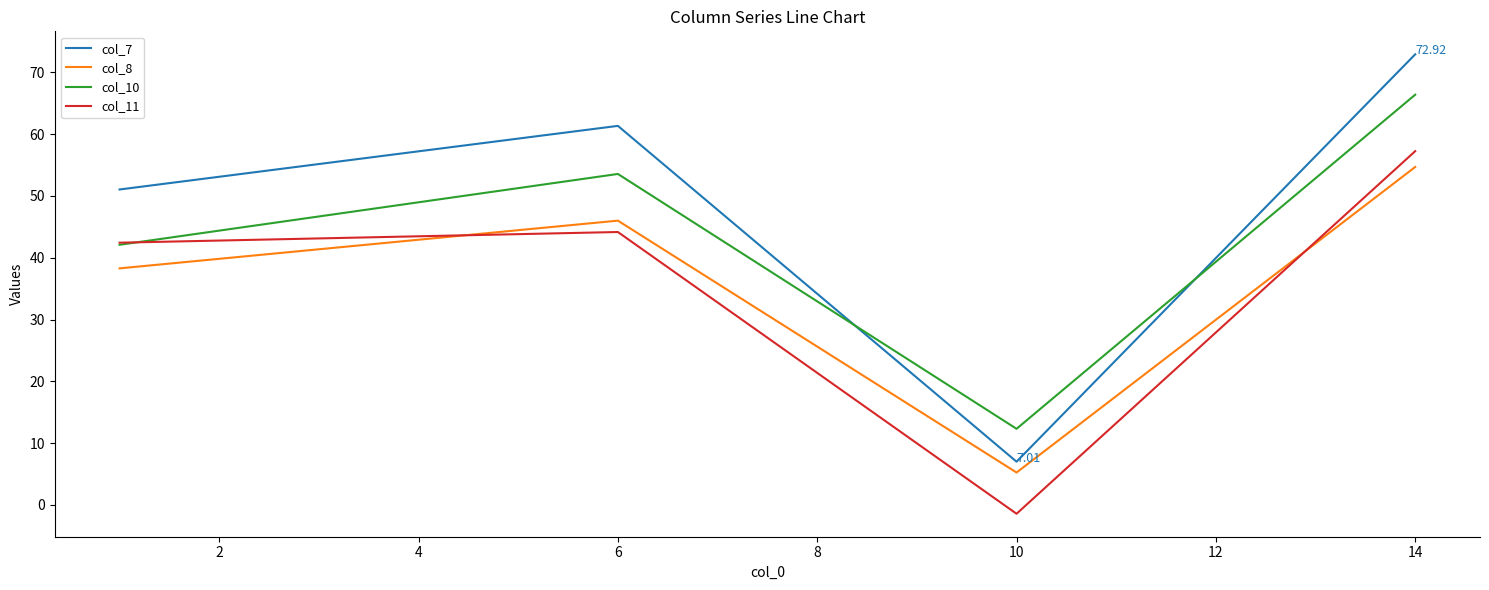

Which series has the widest spread of values?

col_7